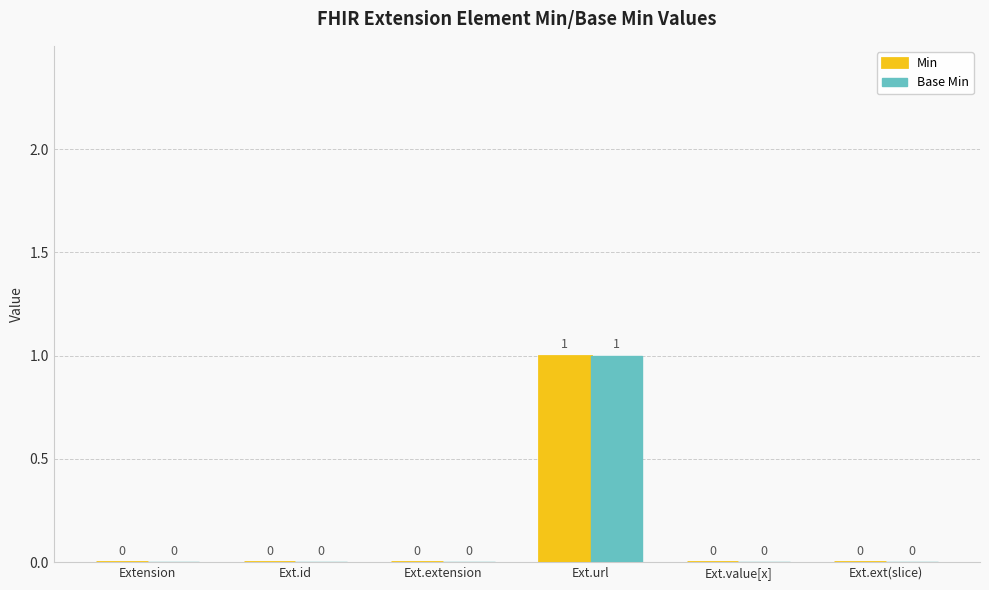

The value of Min at Ext.ext(slice) is 0. True or false?

True